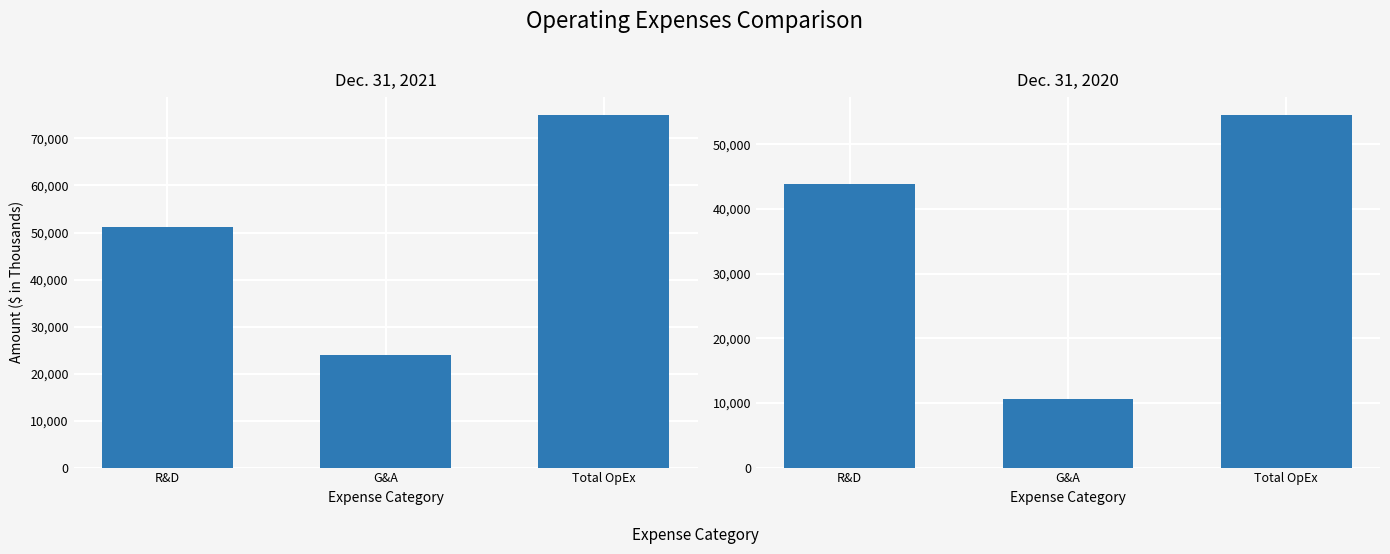

Which series has the largest range (max minus min)?

Dec. 31, 2021